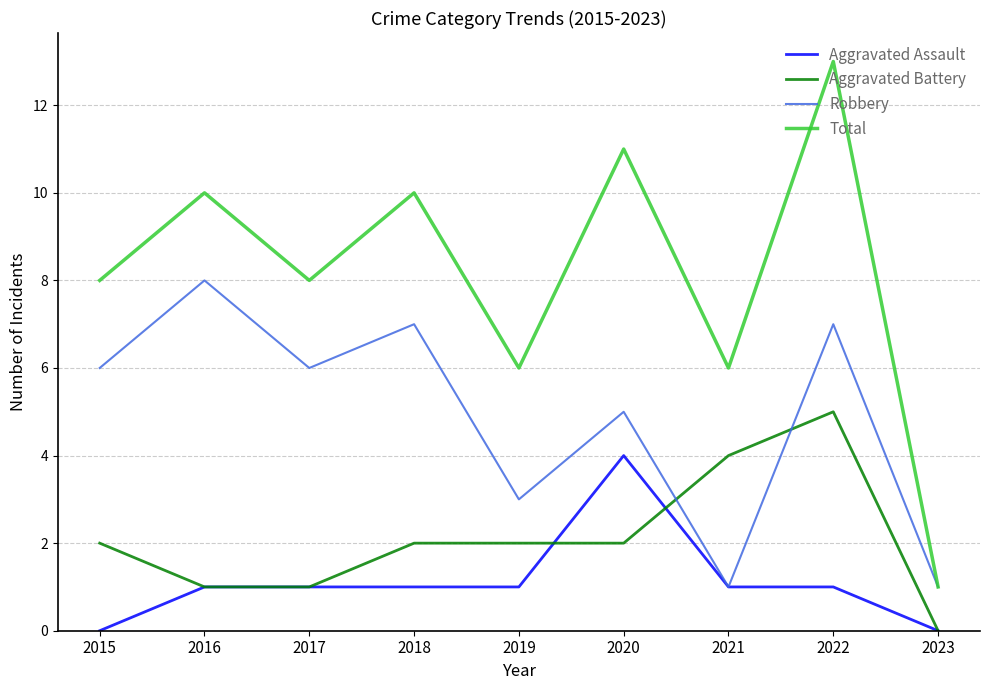

What is the approximate value of Total at 2022?

13